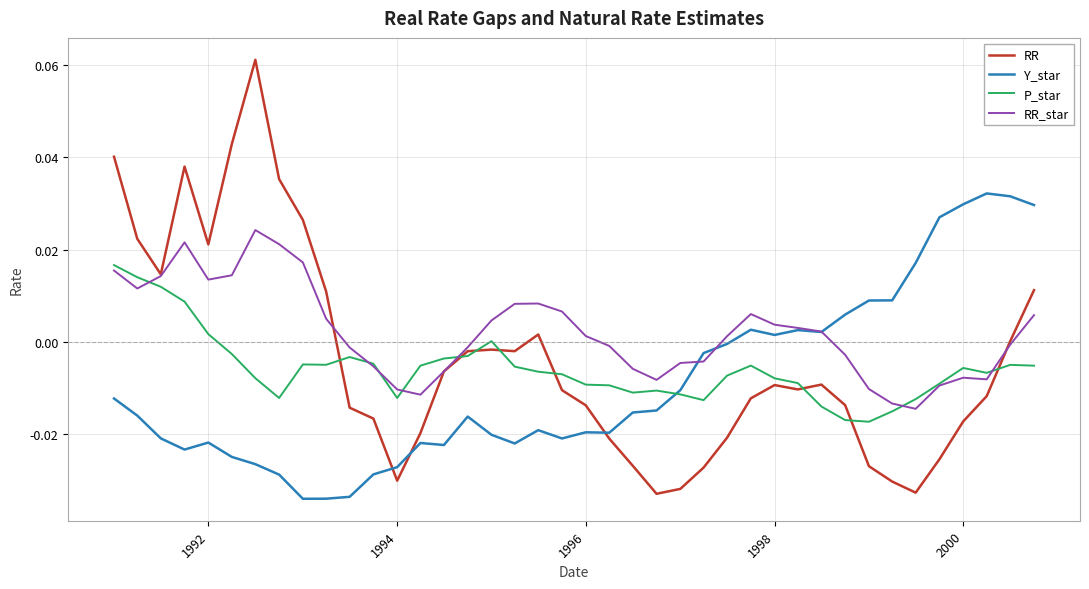

Which series has the largest total across all categories?

RR_star